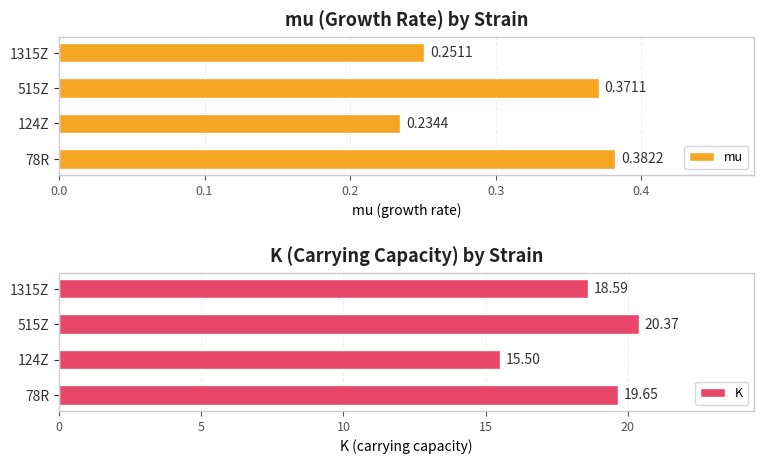

Count the number of data series in this chart.

2